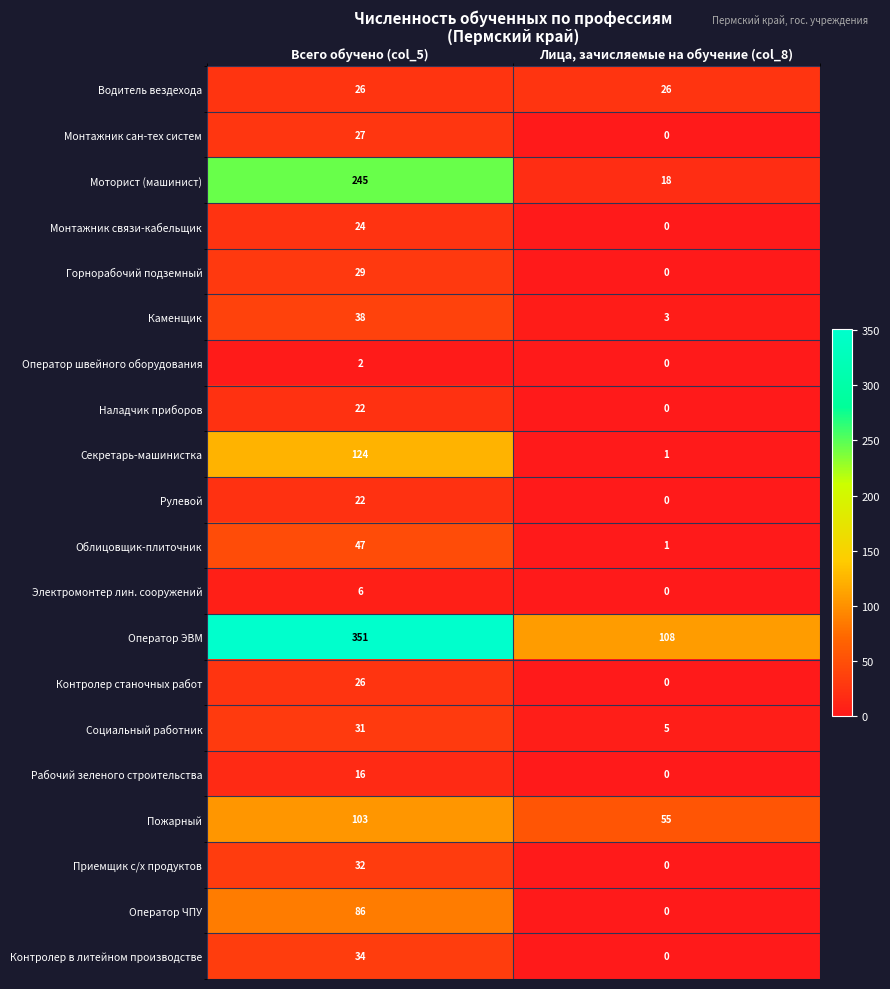

Which label corresponds to the smallest value in the chart?

Лица, зачисляемые на обучение (col_8)